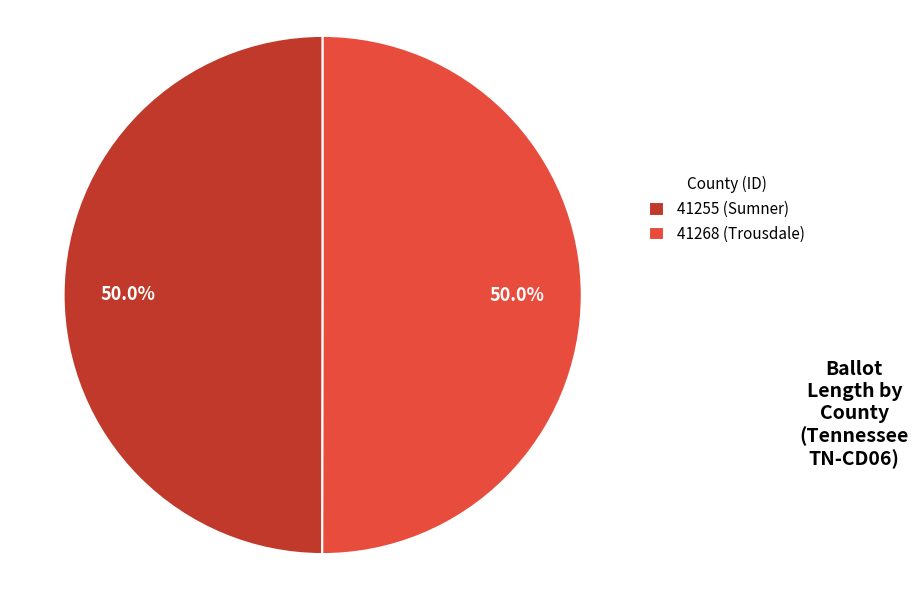

To the nearest percent, what is the average slice percentage?

50%